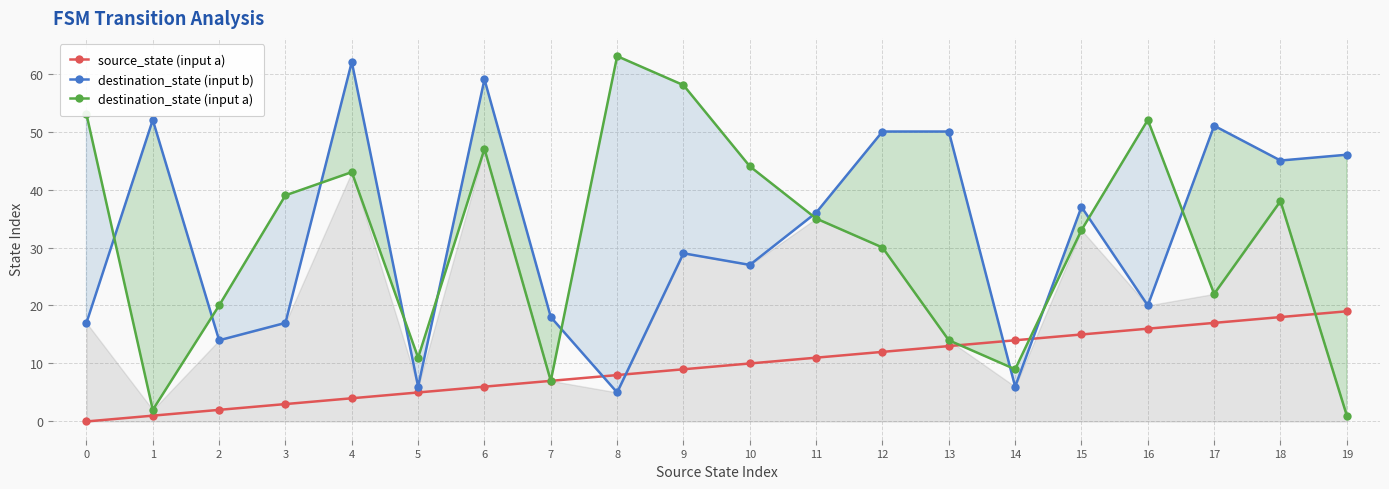

How many lines are shown in the chart?

3